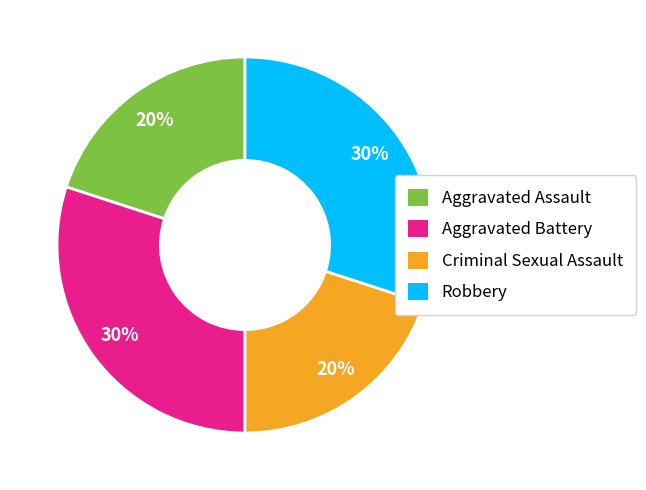

Between Aggravated Battery and Aggravated Assault, which is larger?

Aggravated Battery